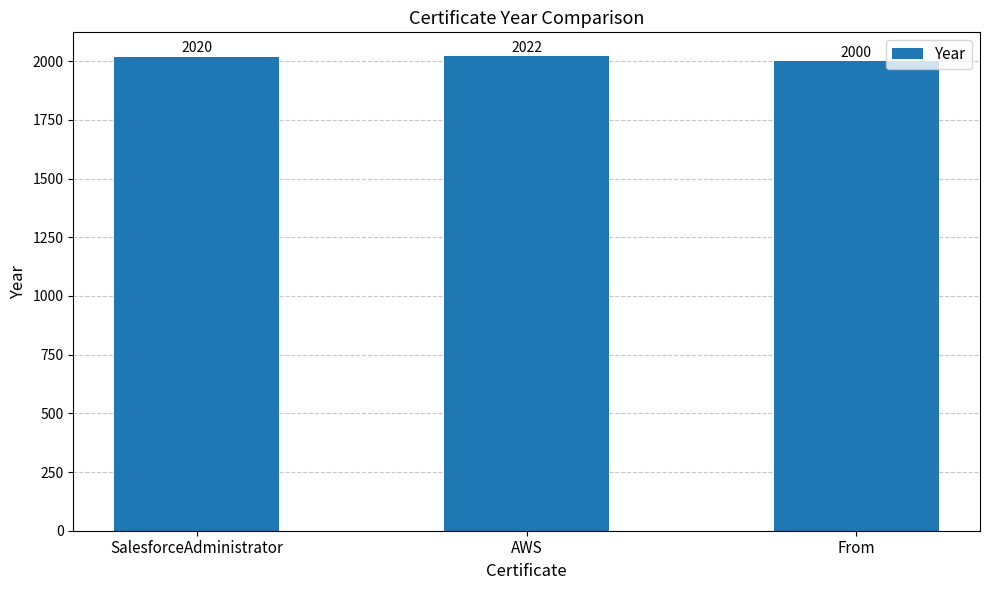

How many data points are less than 2020?

1